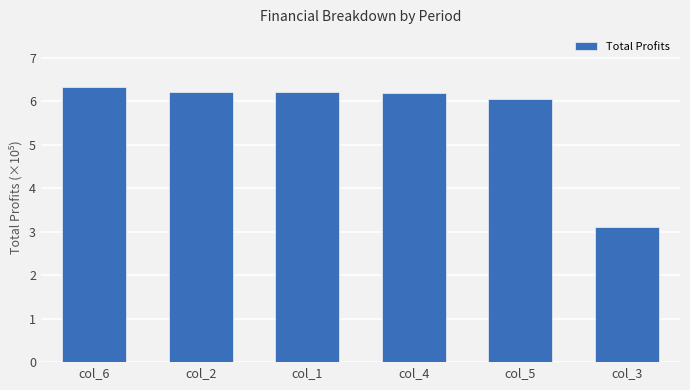

What is the change in value from col_5 to col_3?

-293237.7